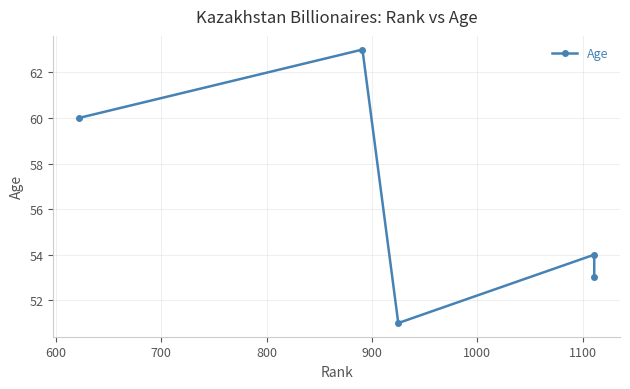

How many values exceed 54?

2